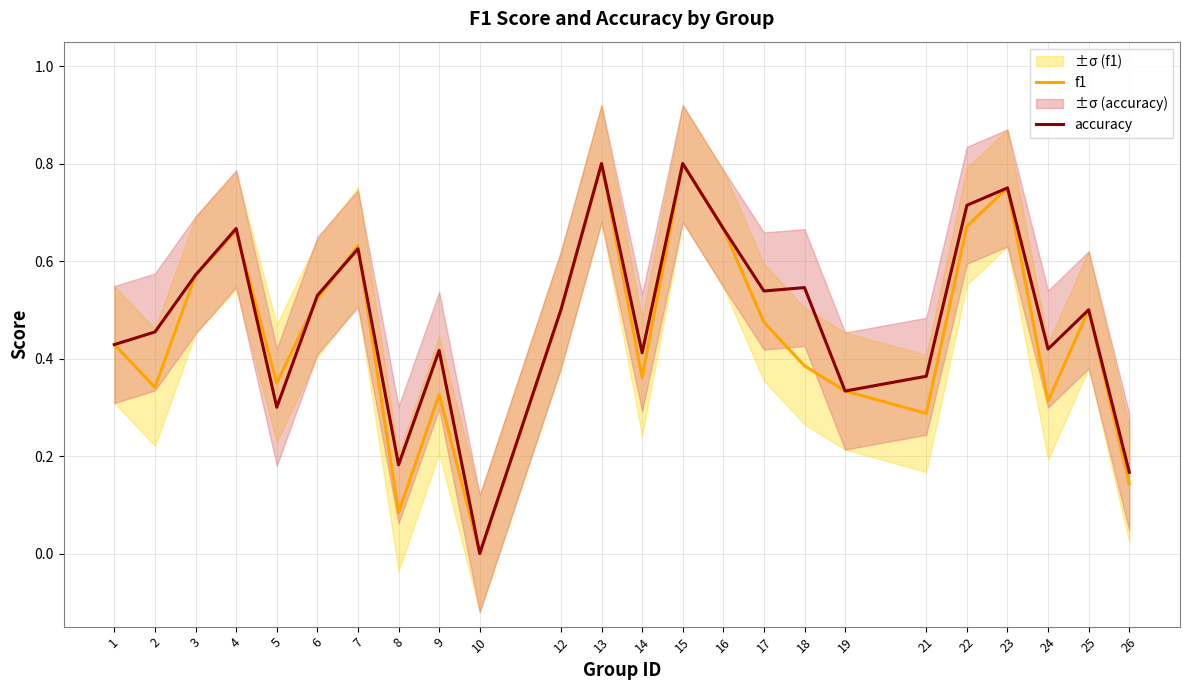

What is the value of the f1 point at the 21st from the left?

0.8